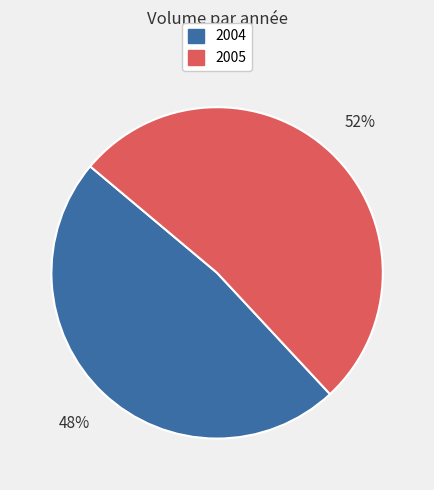

Does any single category account for the majority?

Yes